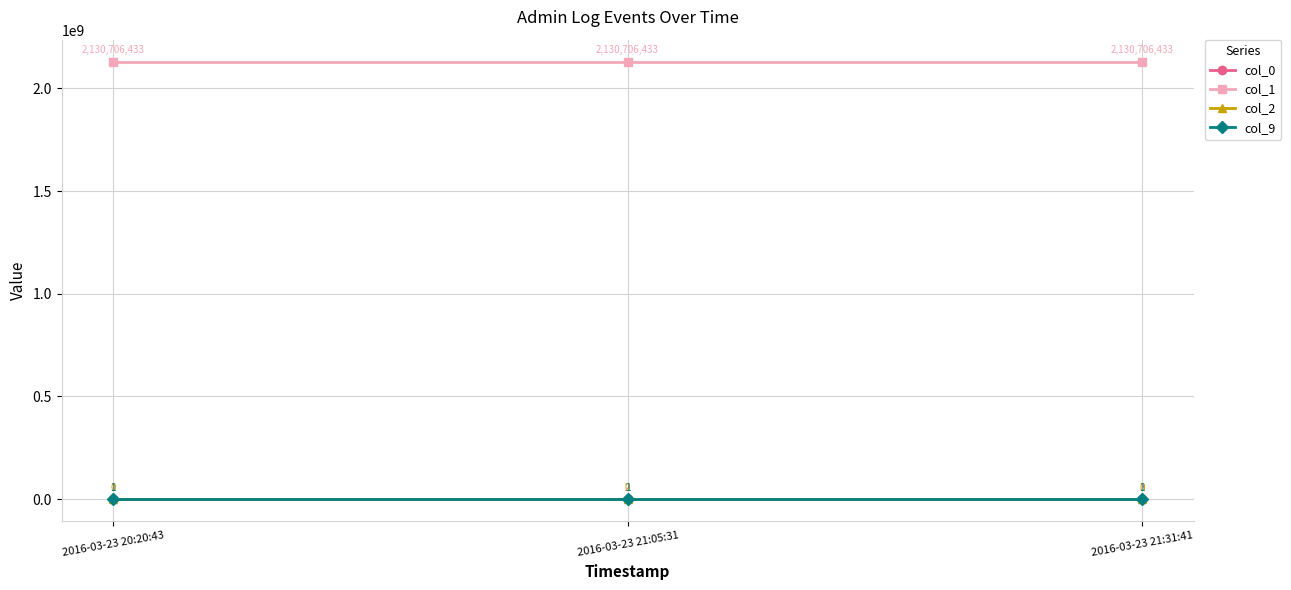

Rank the series by their maximum value, from highest to lowest.

col_1, col_0, col_9, col_2